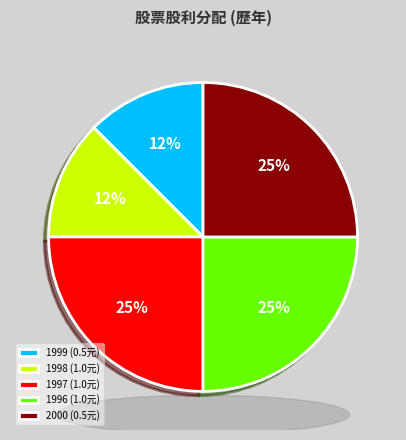

The 1999 (0.5元) slice represents 1% of the pie. True or false?

False